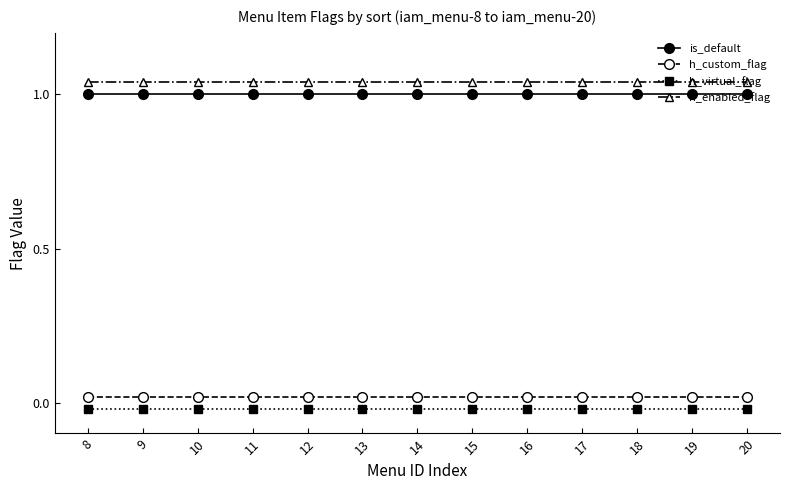

True or false: h_virtual_flag and is_default cross at least once.

False